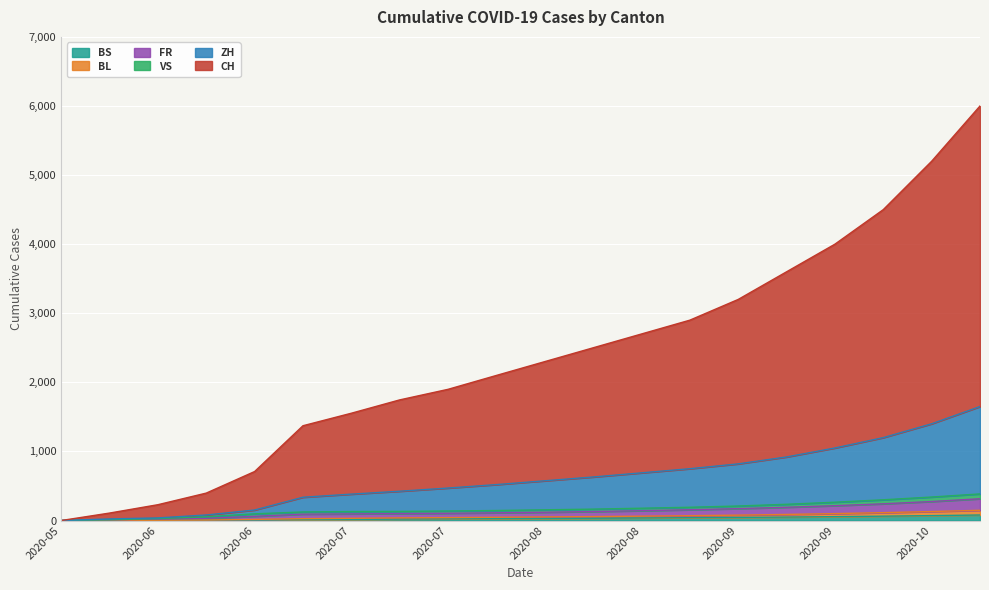

What is the sum of all ZH values?

12111